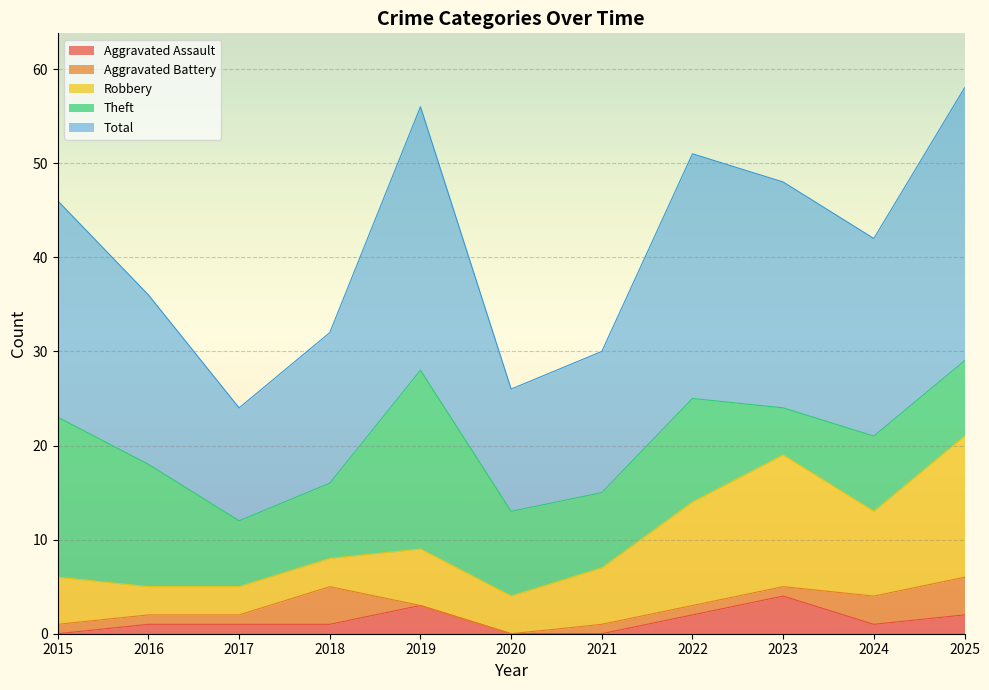

Between 2015 and 2020, which series saw the biggest shift?

Total